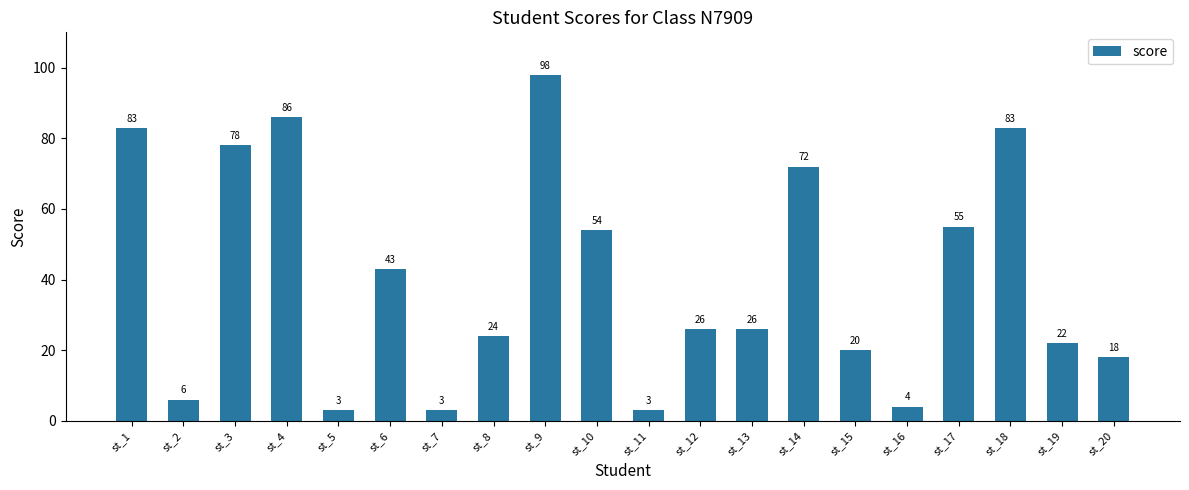

Reading left to right, extract all data points from this chart.

83	6	78	86	3	43	3	24	98	54	3	26	26	72	20	4	55	83	22	18